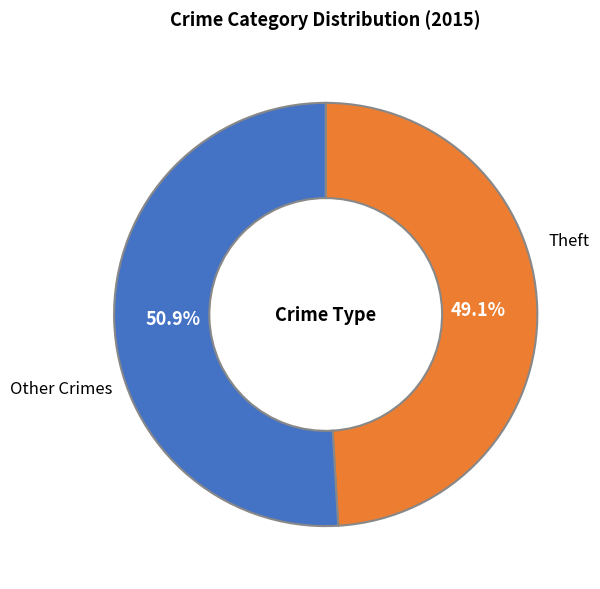

How many segments does this pie chart have?

2